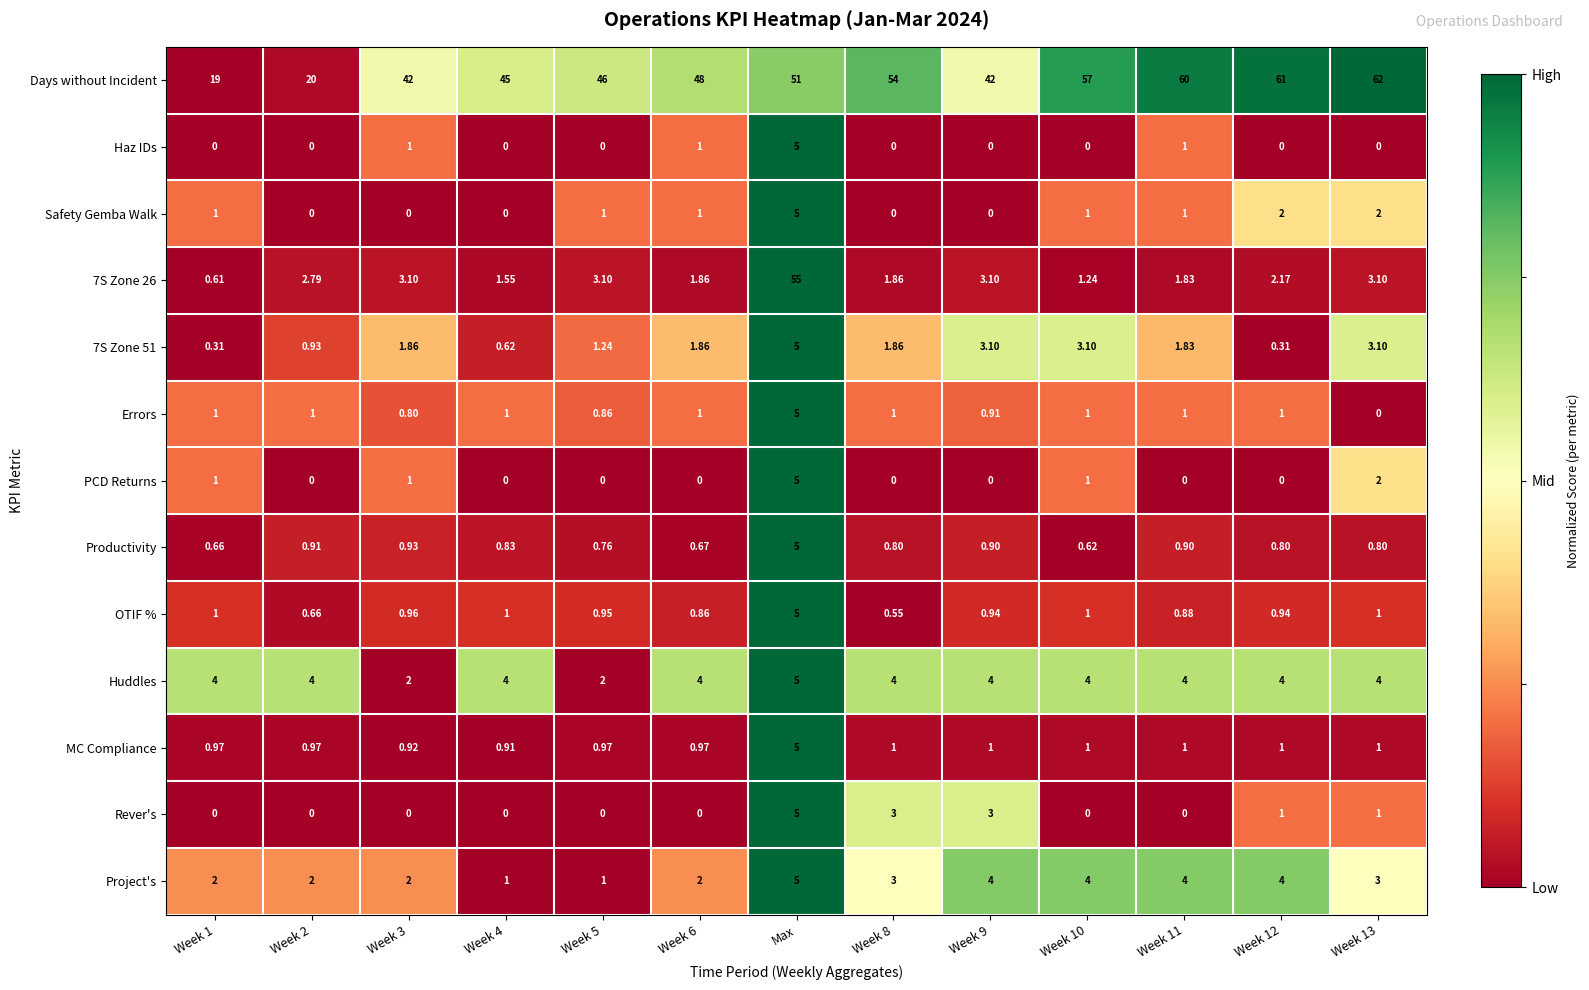

Between Week 9 and Week 13, which series saw the biggest shift?

Days without Incident